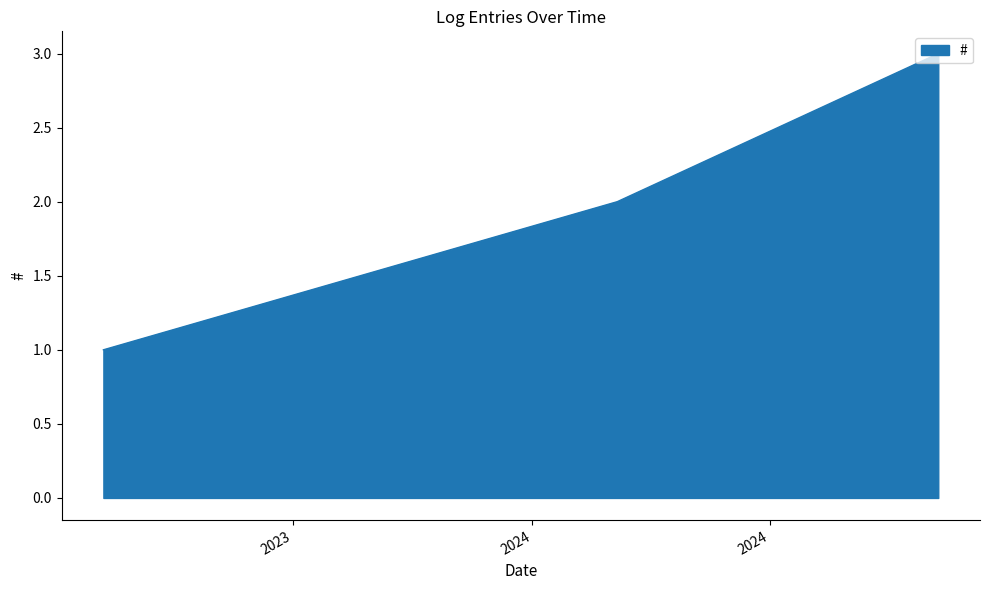

Count the number of data series in this chart.

1